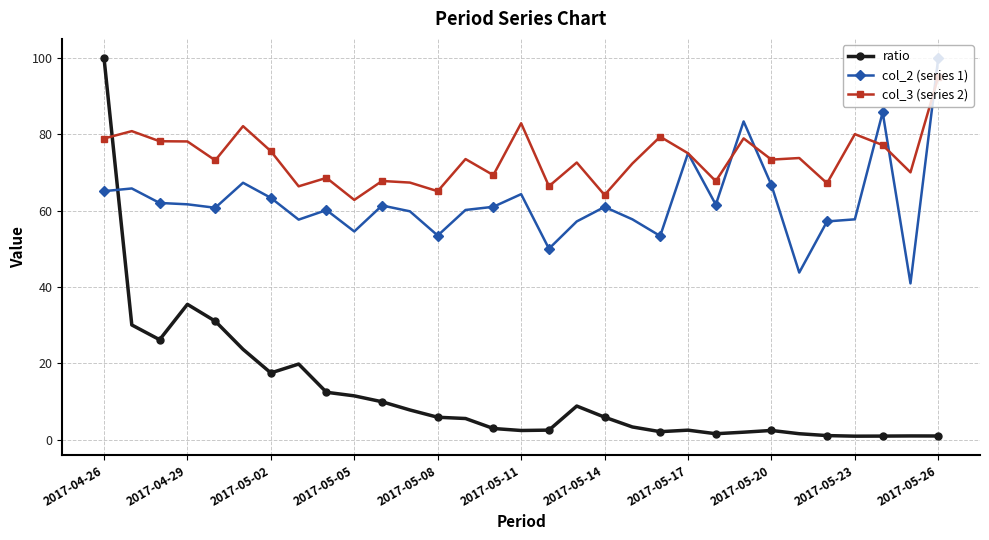

Which series has the largest total across all categories?

col_3 (series 2)